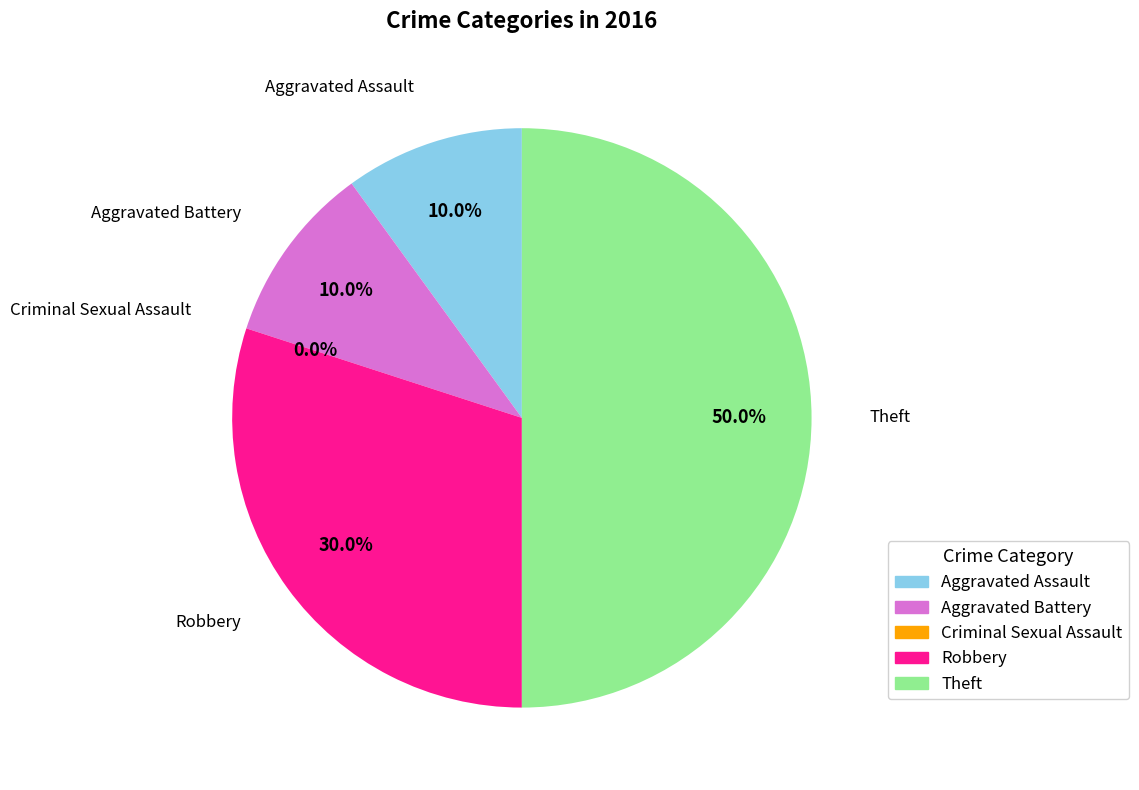

Combined, do Aggravated Battery and Criminal Sexual Assault account for over 50%?

No